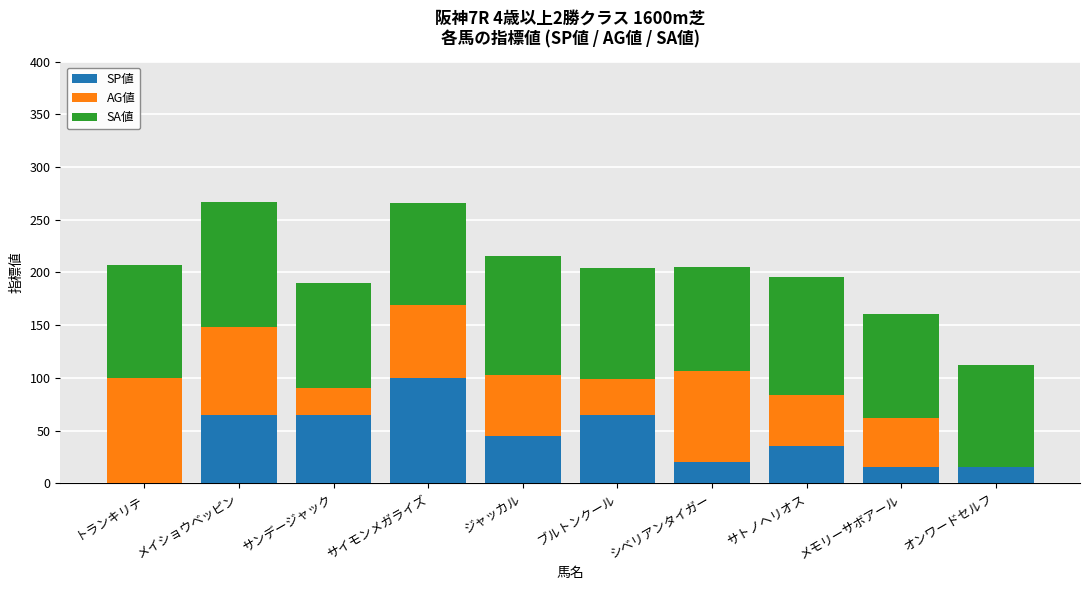

What is the sum of the SP値 values at ジャッカル and ブルトンクール?

110